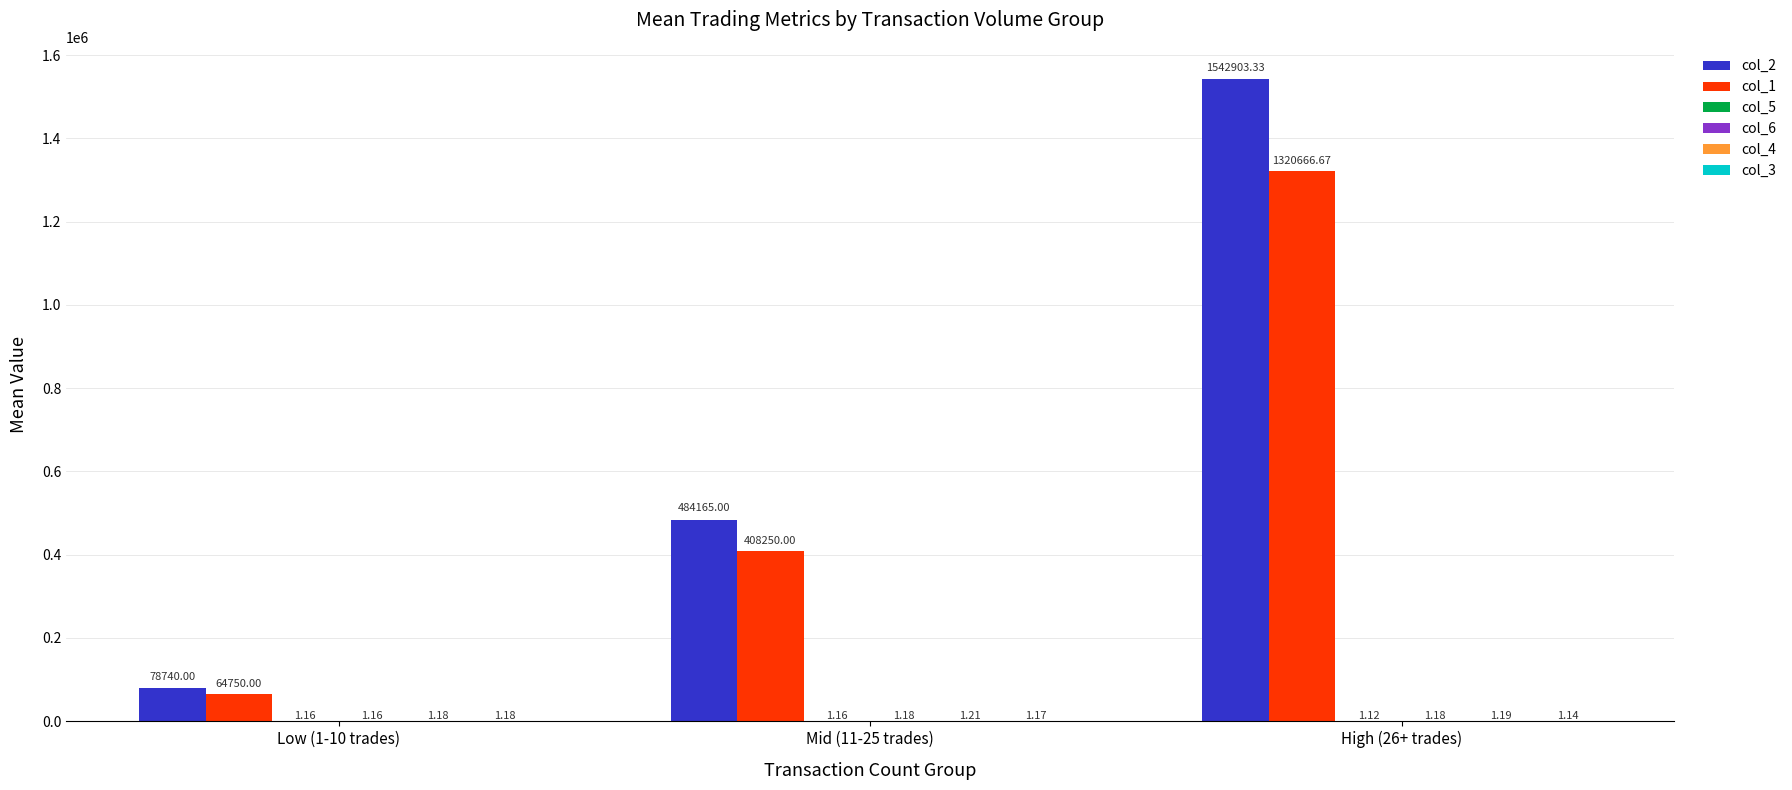

What is the highest value of the col_1 series?

1320666.7